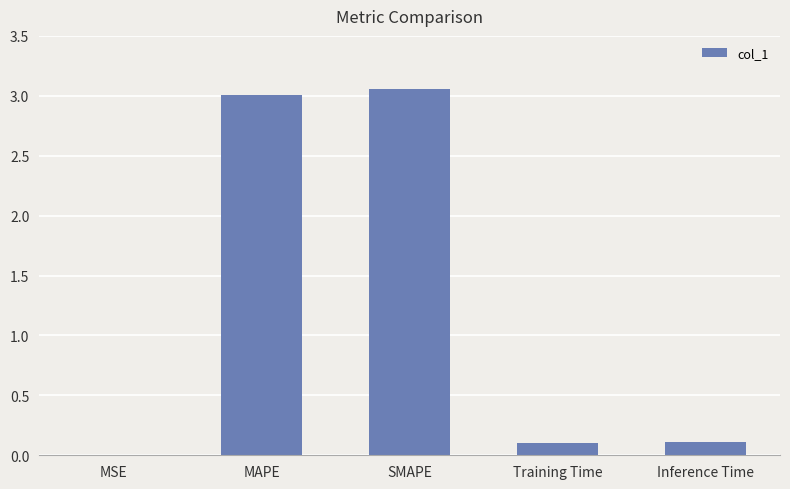

What is the sum of all values?

6.3